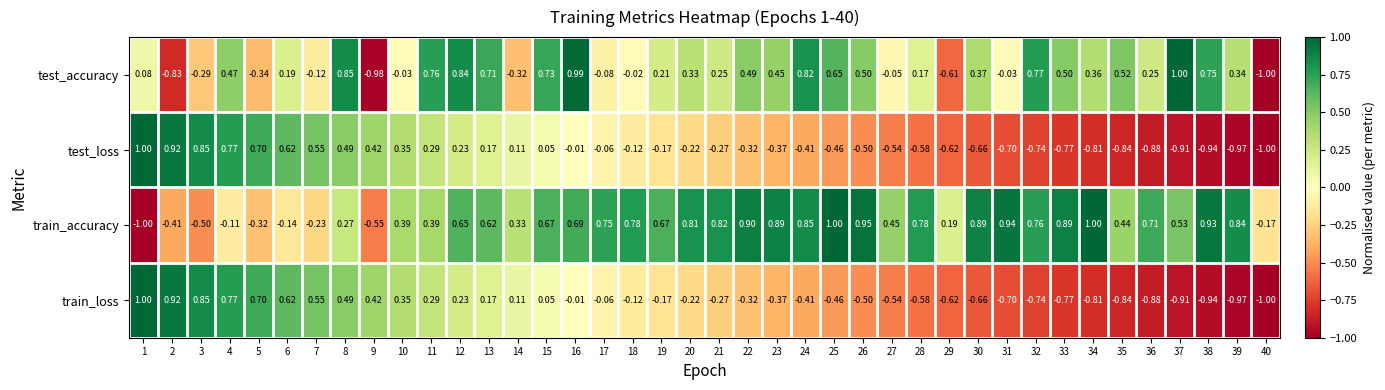

Which series has the largest total across all categories?

train_accuracy